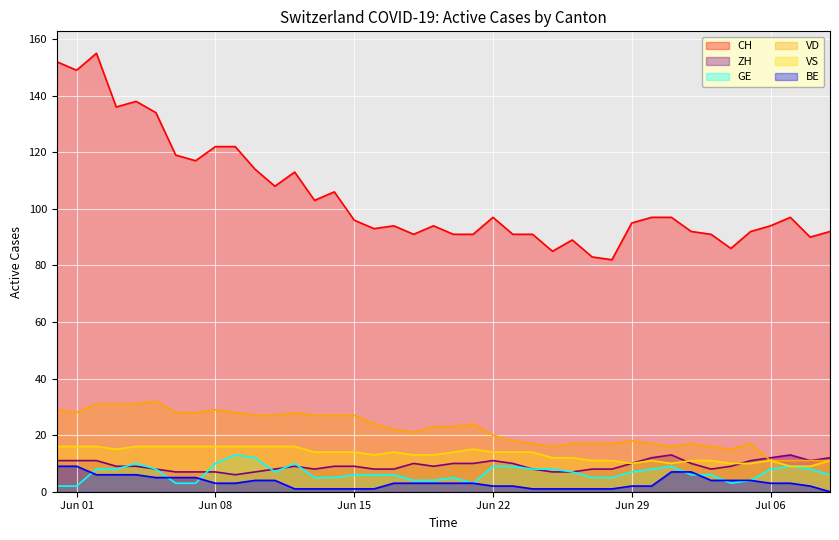

Which series has the largest range (max minus min)?

CH